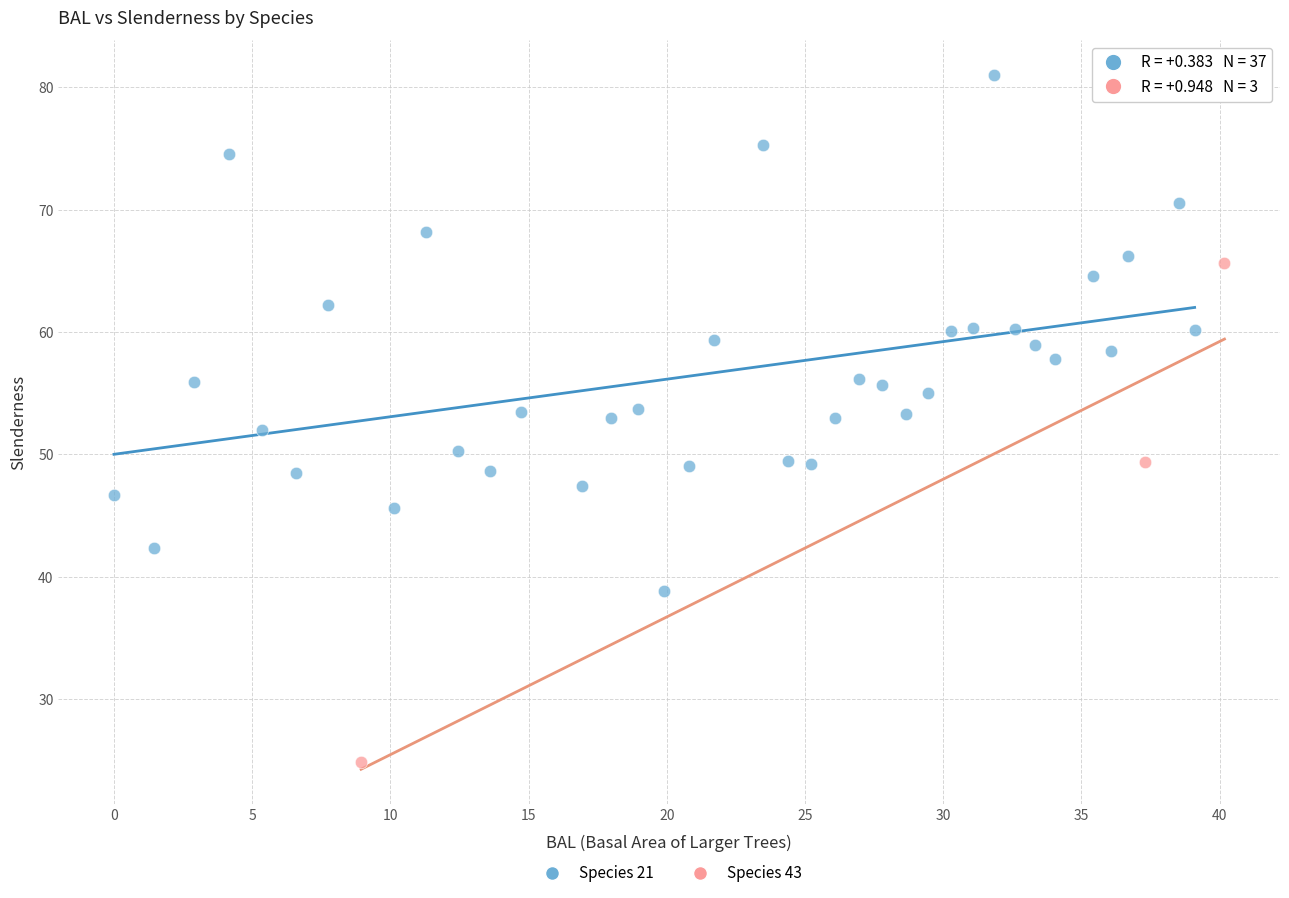

What are all the series names shown in the legend?

Species 21, Species 43